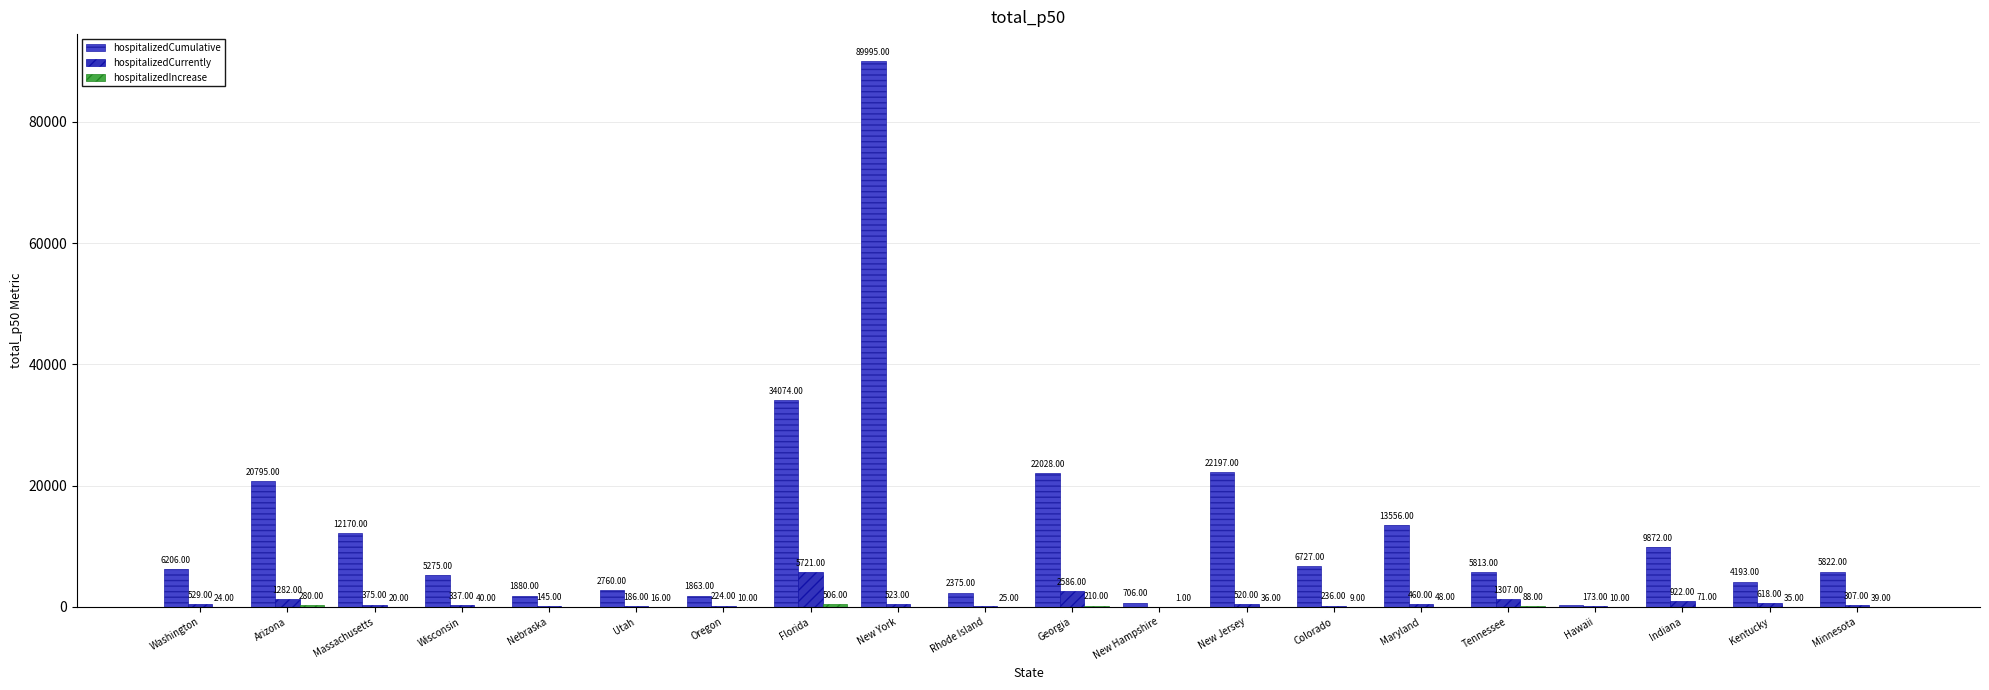

Are the bars horizontal?

No